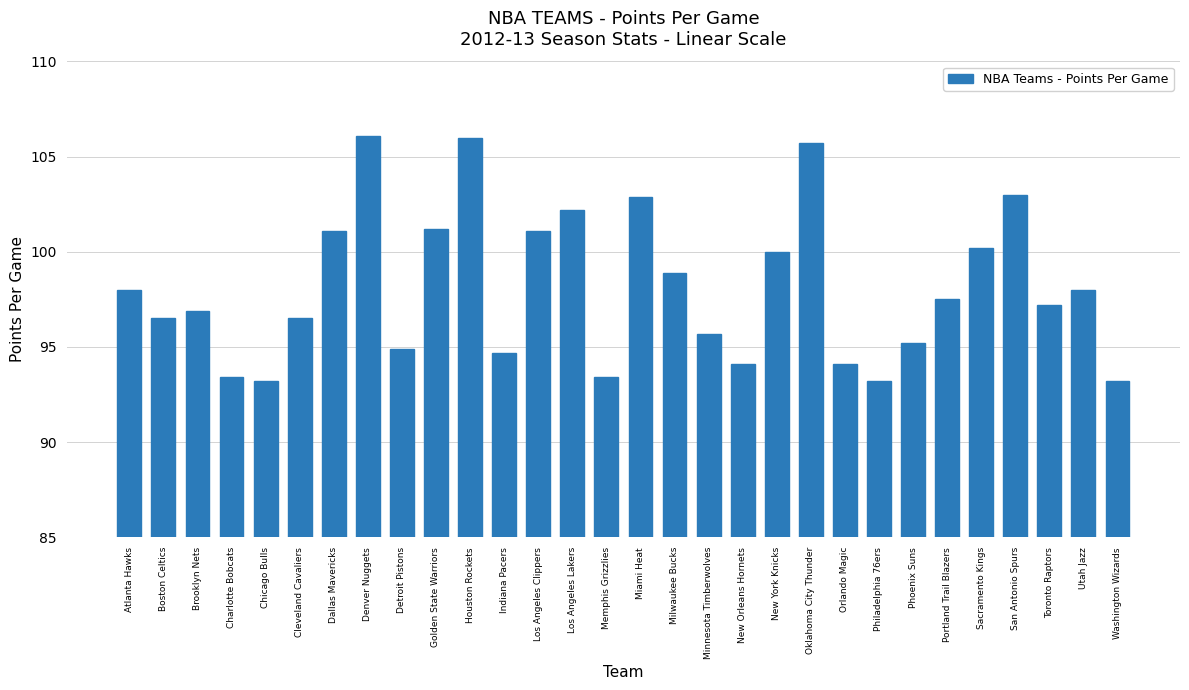

What is the greatest value displayed?

106.1